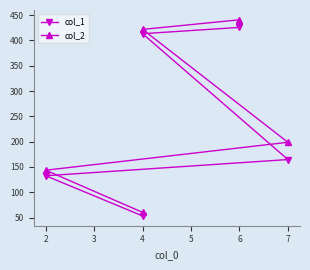

What is the maximum value for col_2?

440.9